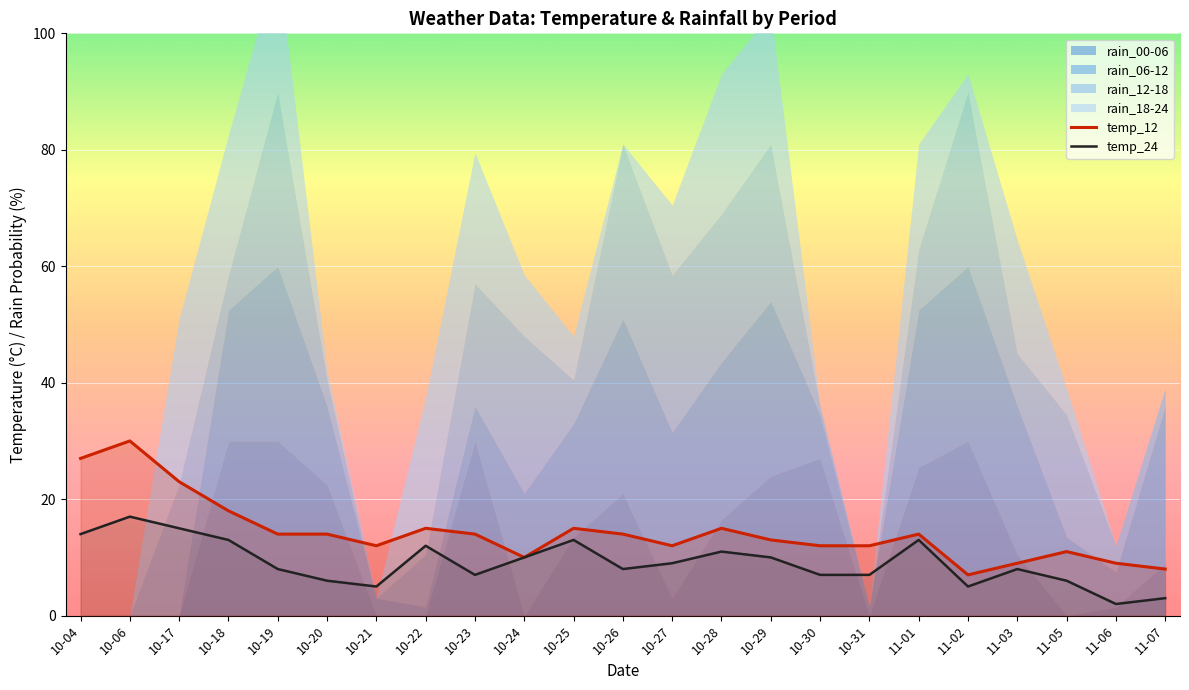

Is the value of temp_12 at 10-26 greater than the value of temp_24 at 10-19?

Yes